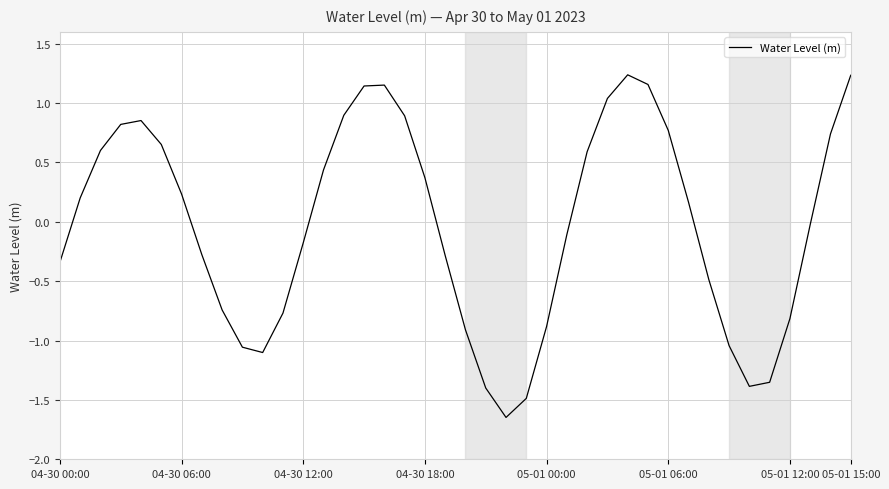

True or false: the data has more than 0 interior local peaks.

True